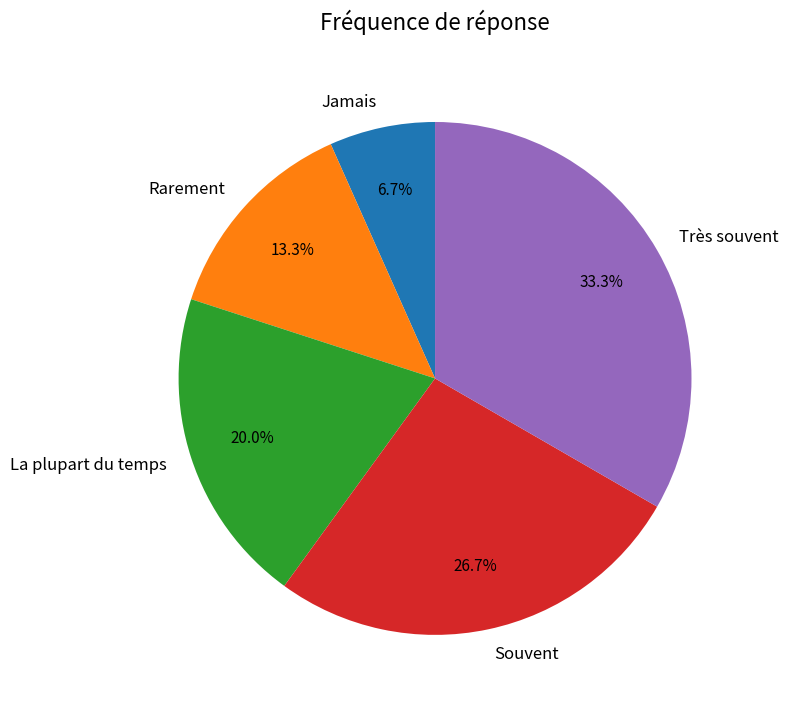

Is it true that Rarement is 13% of the pie?

True